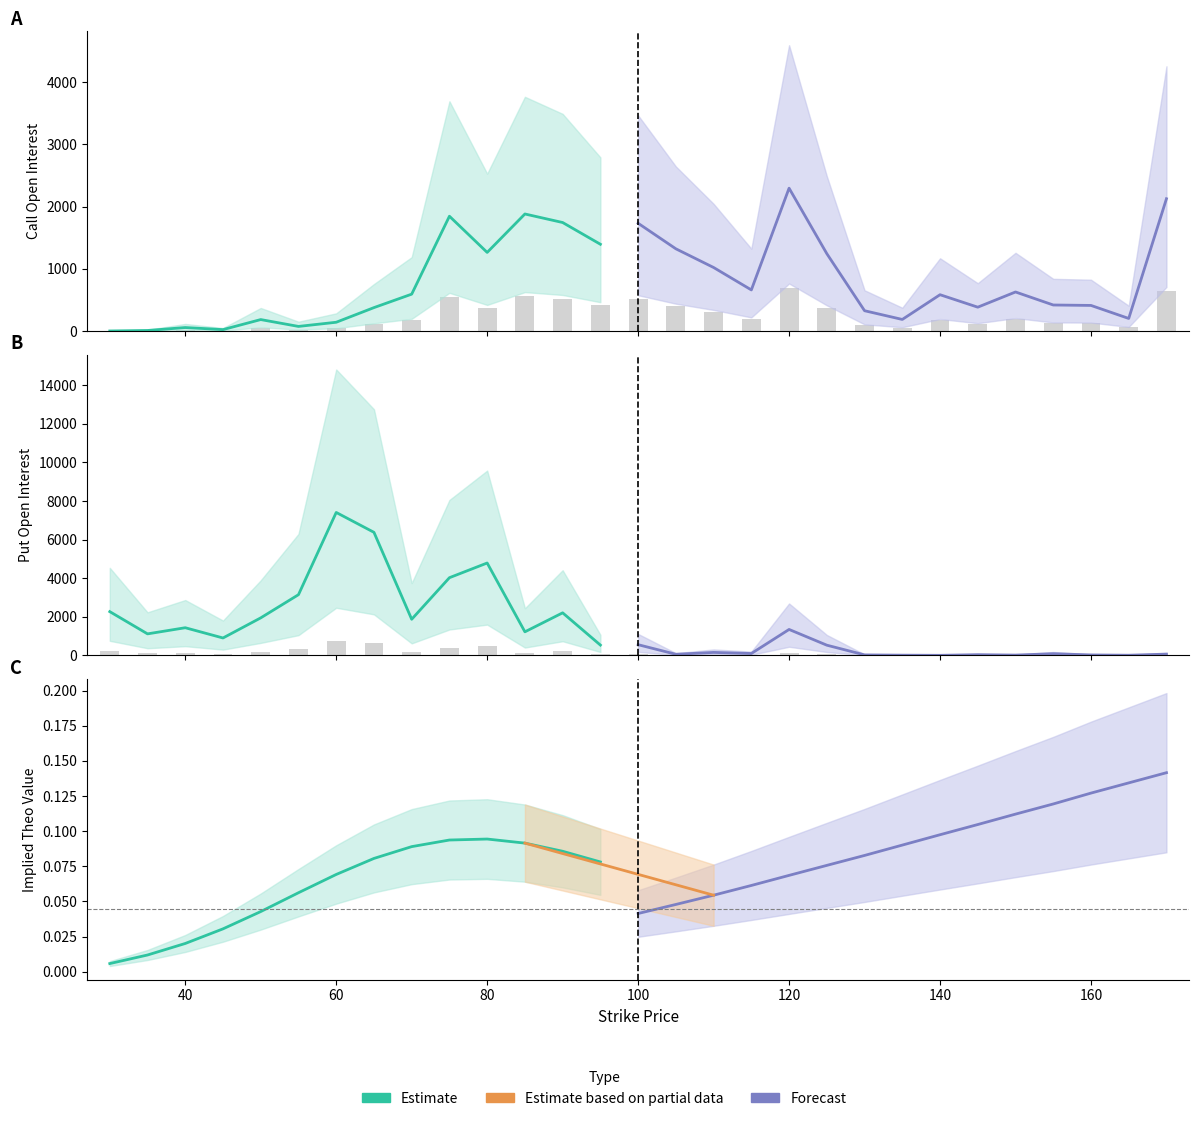

The value of Call Open Interest at 160 is 161.2. True or false?

False